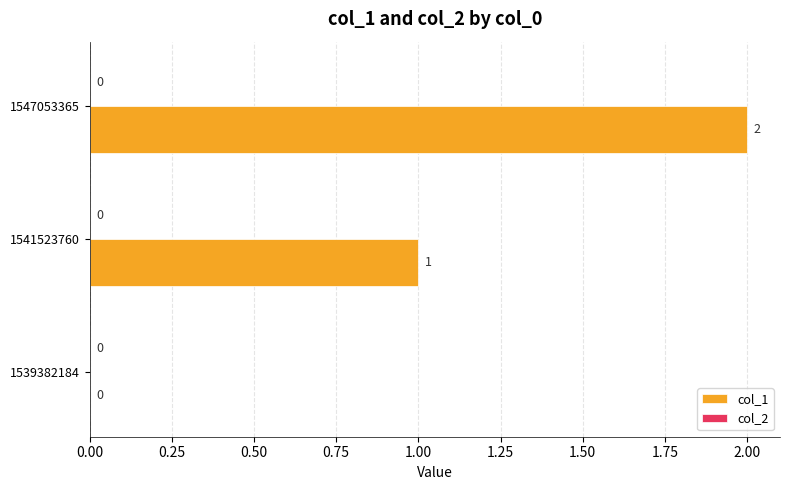

Is it true that the value at 1539382184 is -1?

False